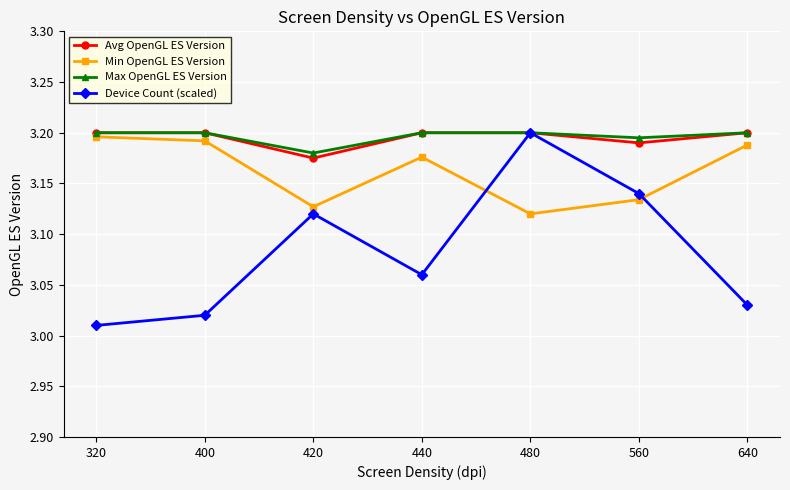

List the labels in order of Device Count (scaled) value, largest first.

480, 560, 420, 440, 640, 400, 320